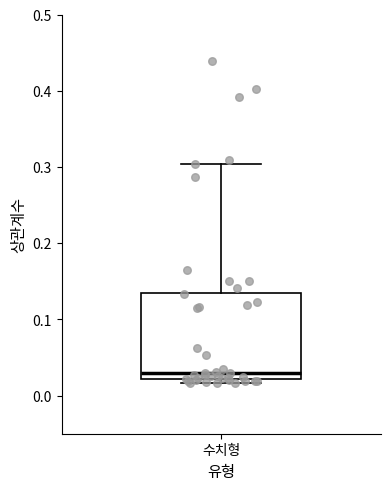

Transcribe this box plot: give where the median line is, the range the box spans, and where the two whiskers end, as read against the y-axis. The values are not printed on the chart, so give them approximately, as read against the axis.

median 0.03, box 0.02 to 0.14, whiskers 0.02 (just below the box's lower edge) to 0.30